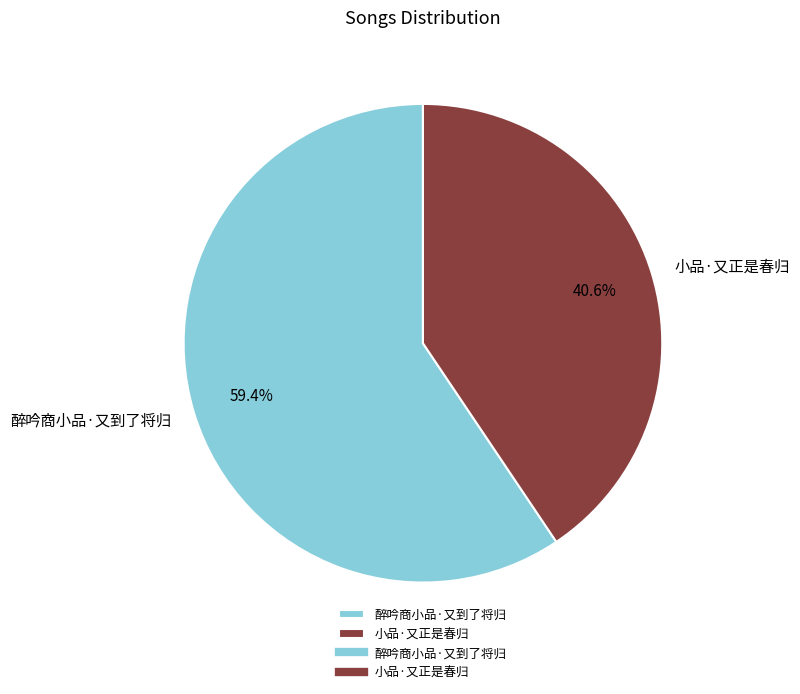

Is it true that 小品·又正是春归 is 53% of the pie?

False